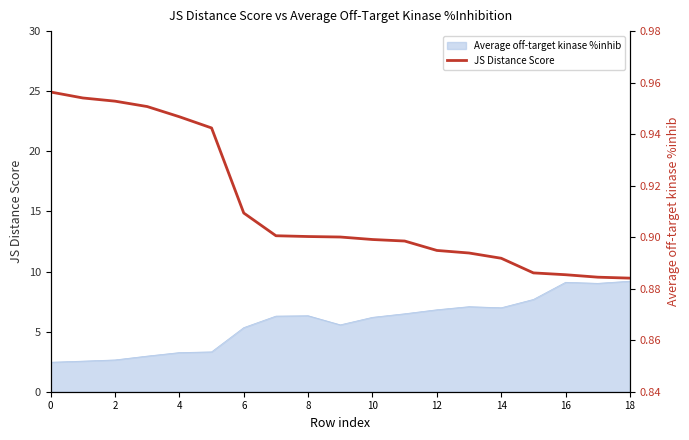

What is the sum of the values at 2 and 0?

1.9